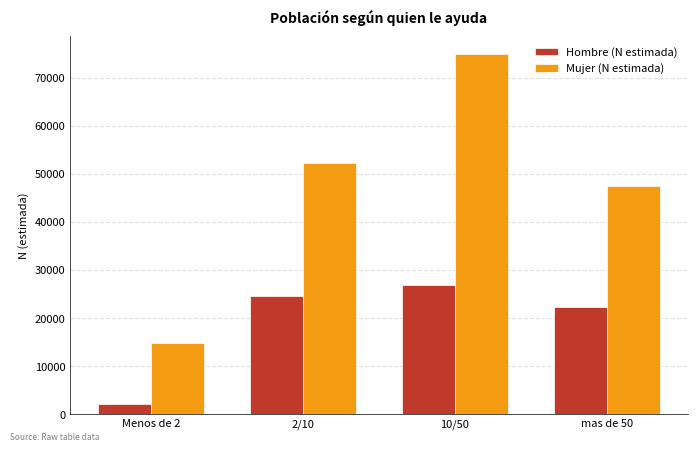

Which series has the largest total across all categories?

Mujer (N estimada)